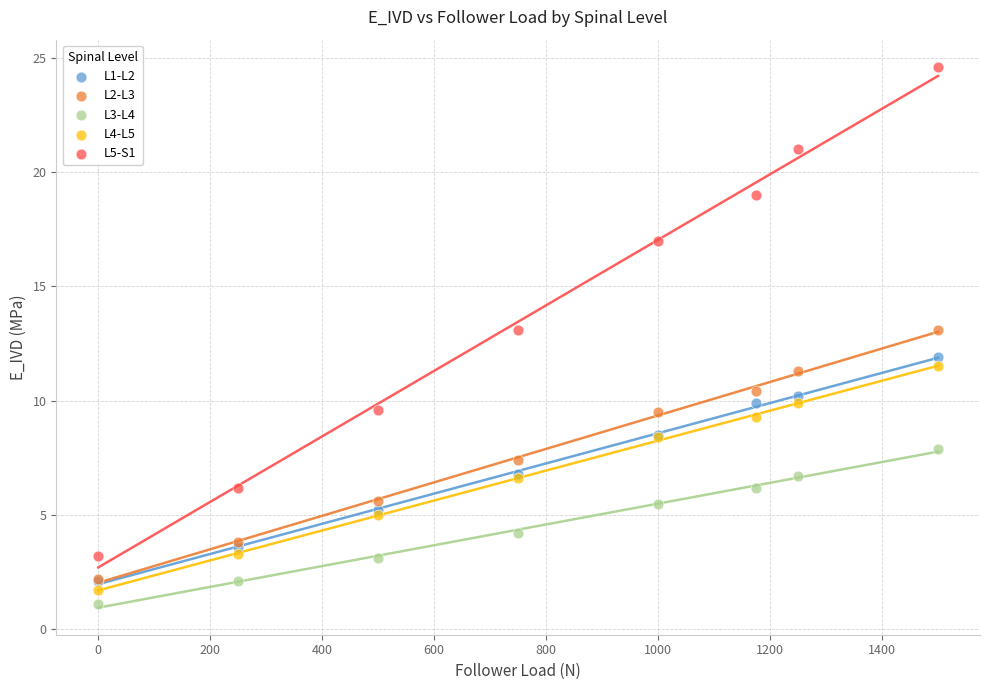

What are all the series names shown in the legend?

L1-L2, L2-L3, L3-L4, L4-L5, L5-S1